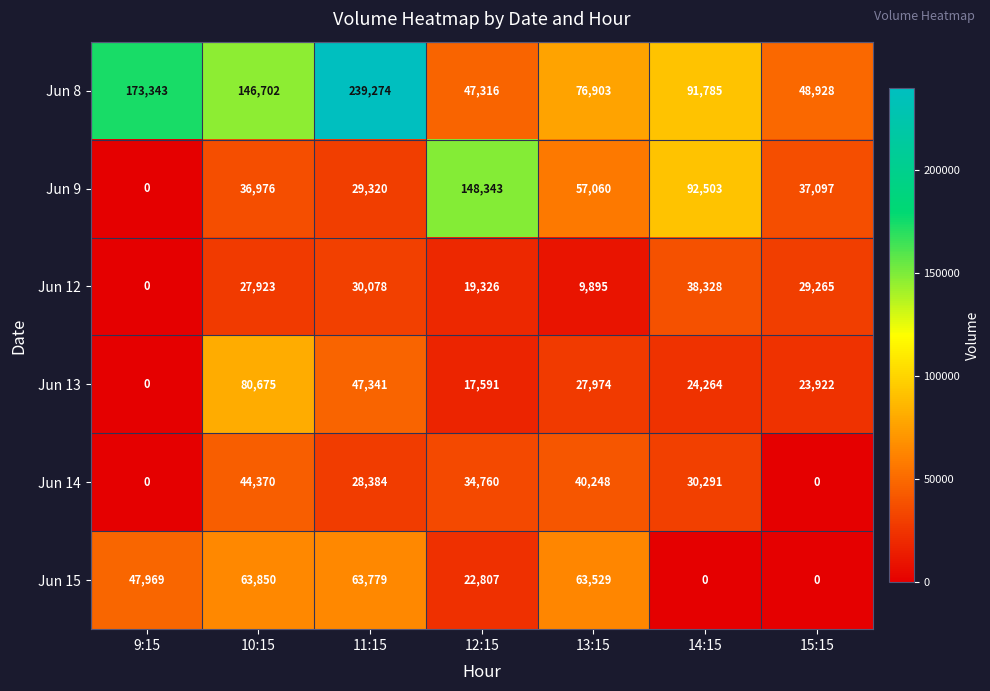

What is the sum of all Jun 13 values?

221767